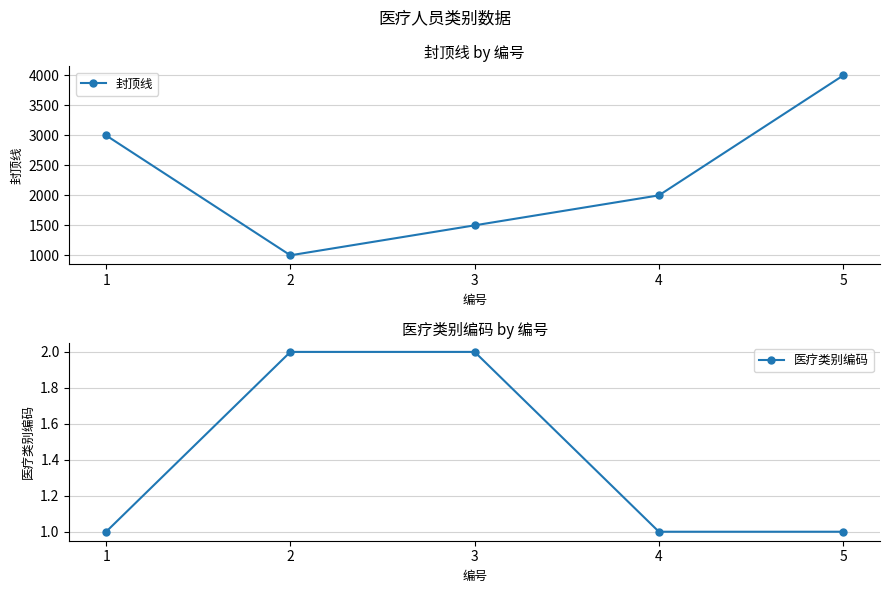

At how many categories does at least one series exceed 361?

5